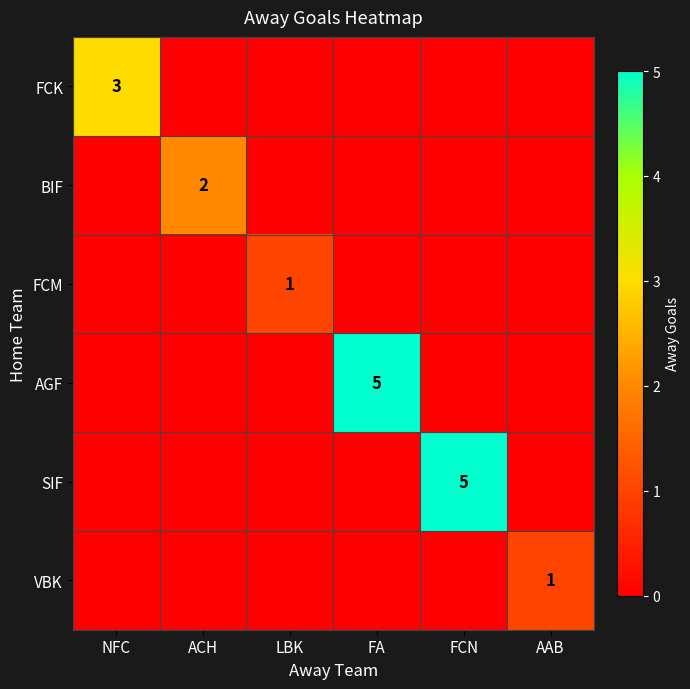

Which has a higher value, FCN or AAB?

FCN